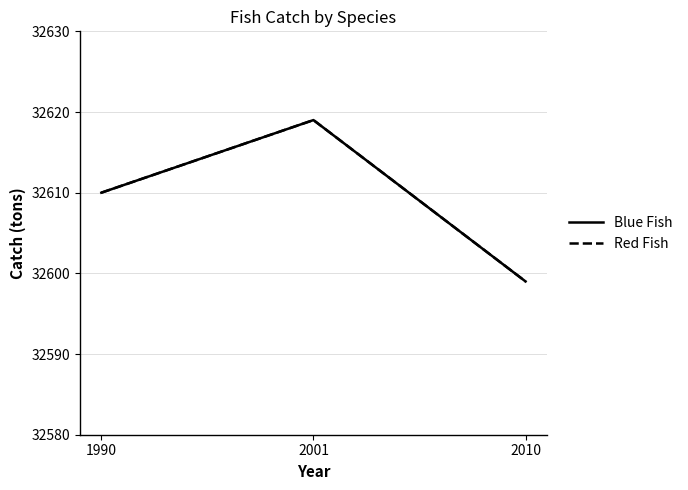

List the labels in order of Red Fish value, smallest first.

2010, 1990, 2001